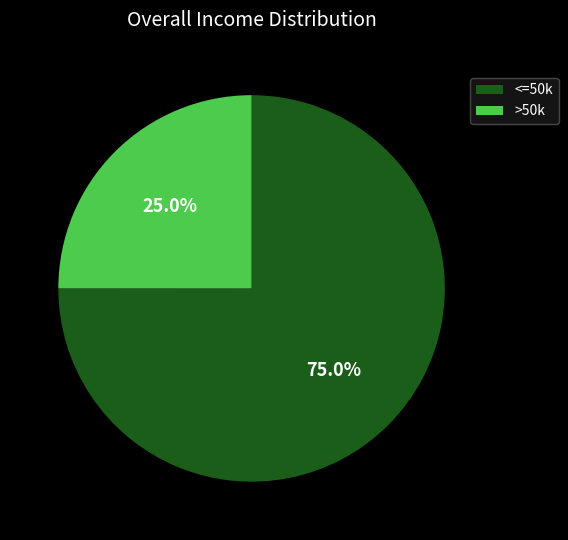

Rank the categories by value from lowest to highest.

>50k, <=50k